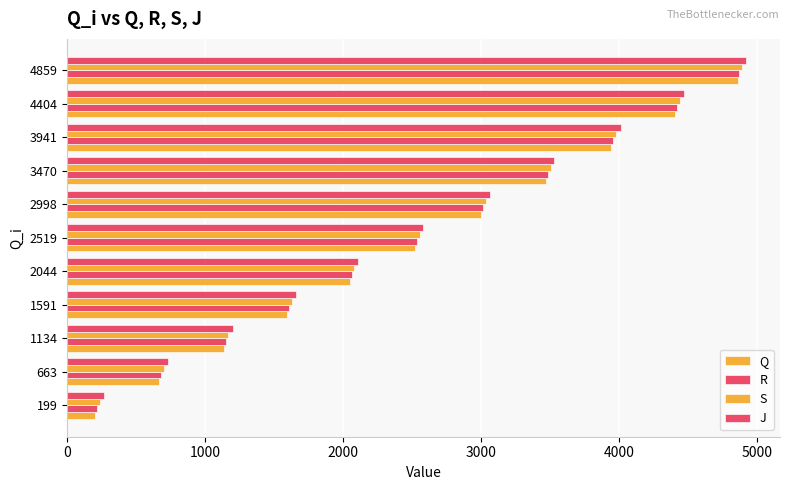

Count the number of categories in the chart.

11